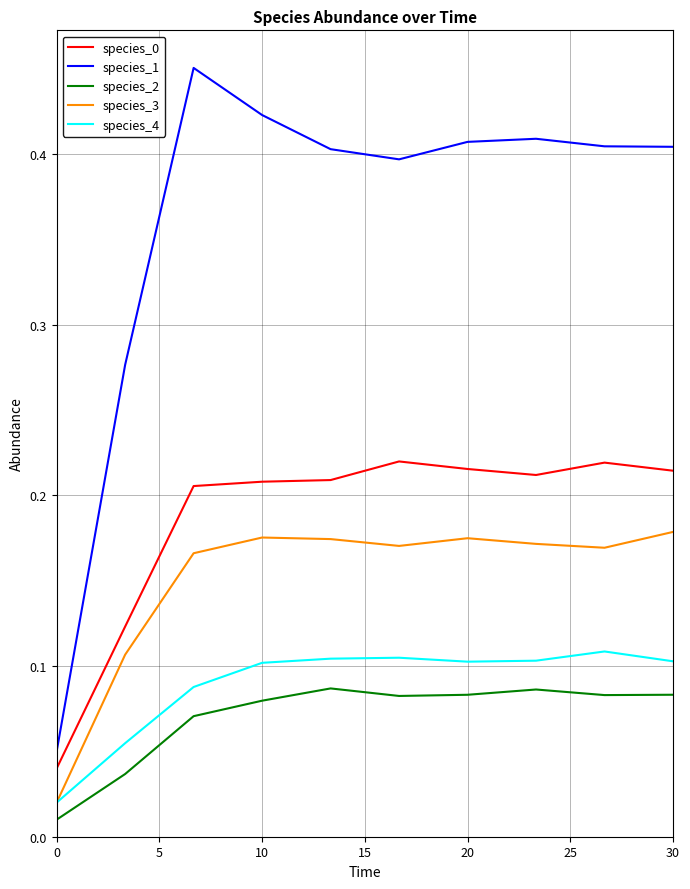

Which series has the largest total across all categories?

species_1